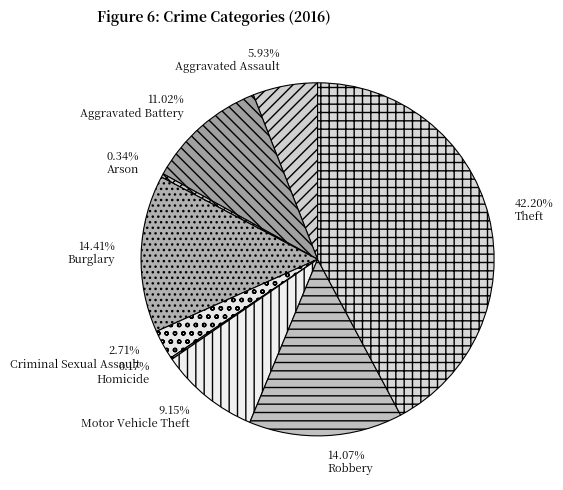

What is the total percentage of Homicide and Arson?

0.5%